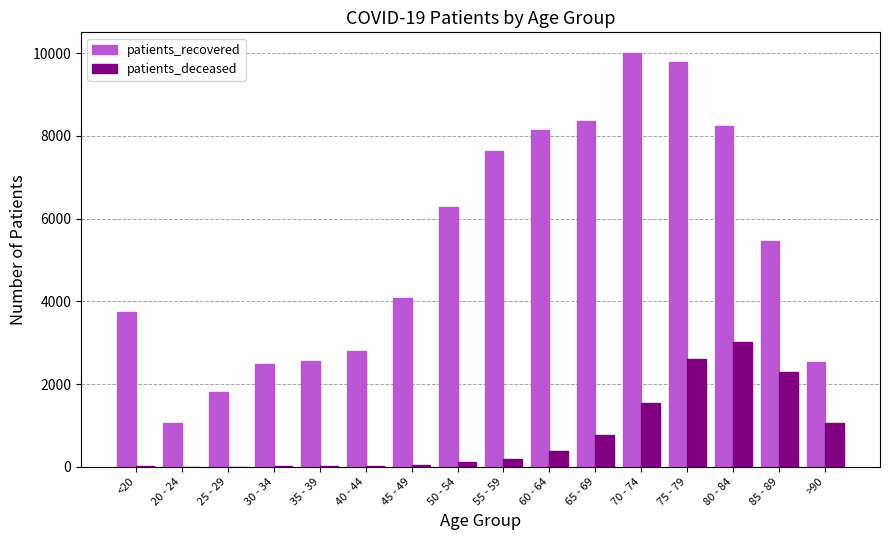

At which label does patients_deceased reach its peak?

80 - 84